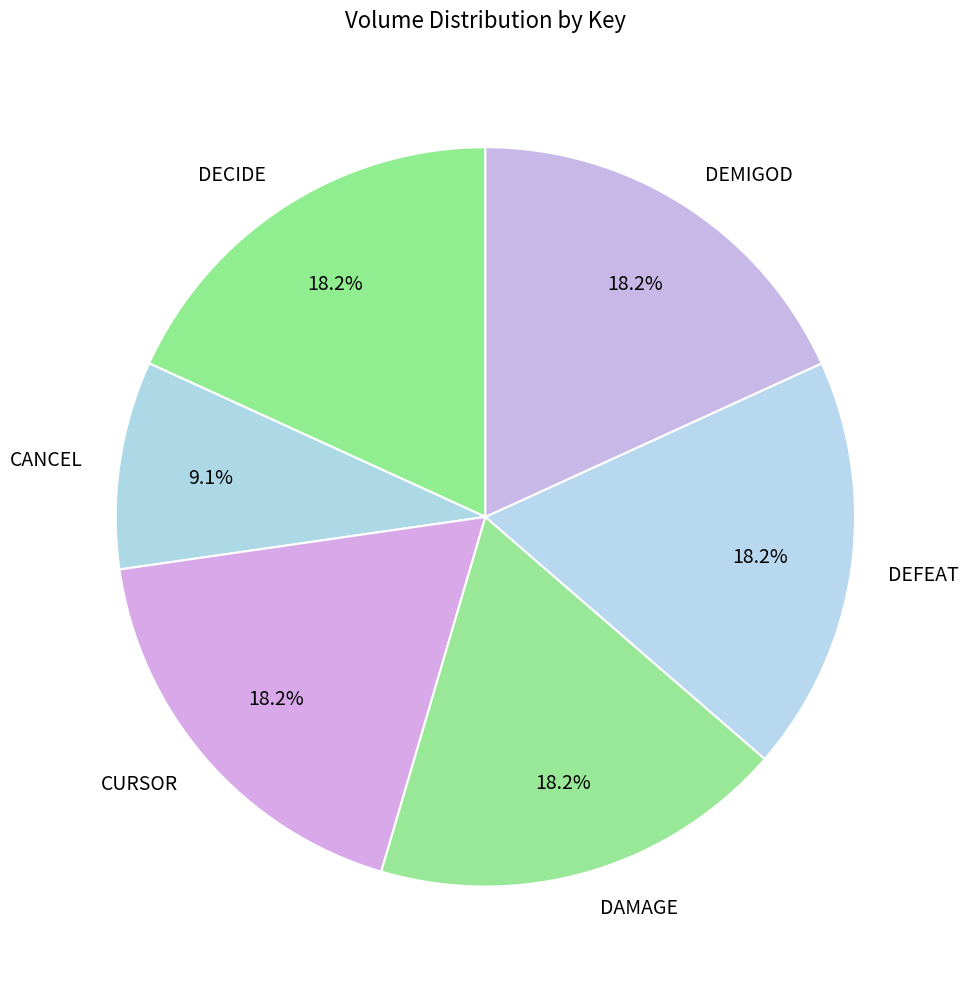

The DECIDE slice represents 3% of the pie. True or false?

False